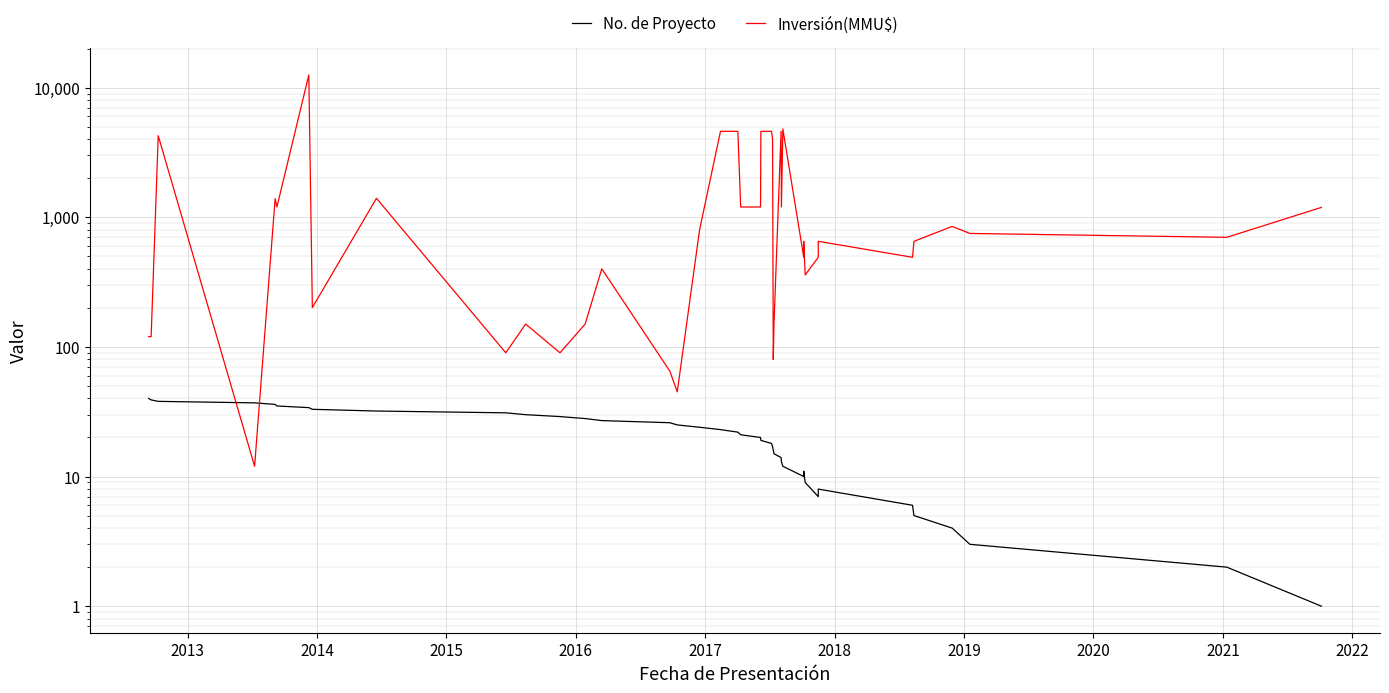

List the series in order of their overall mean, lowest first.

No. de Proyecto, Inversión(MMU$)